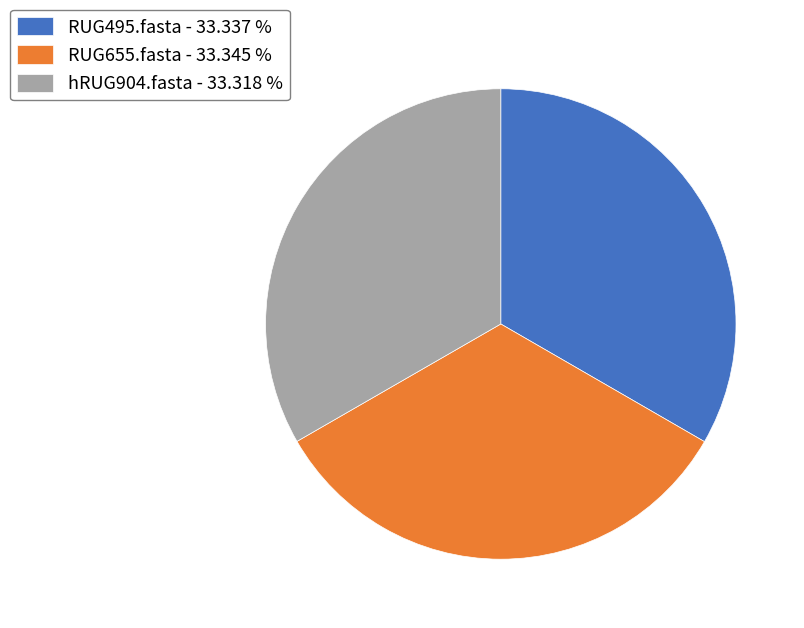

Does any single category account for the majority?

No